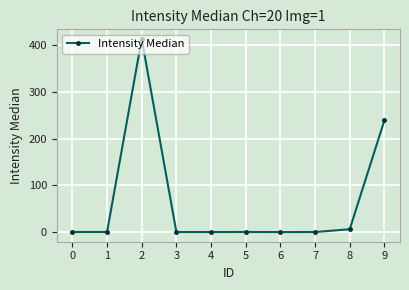

What is the change in value from 0 to 3?

-0.1